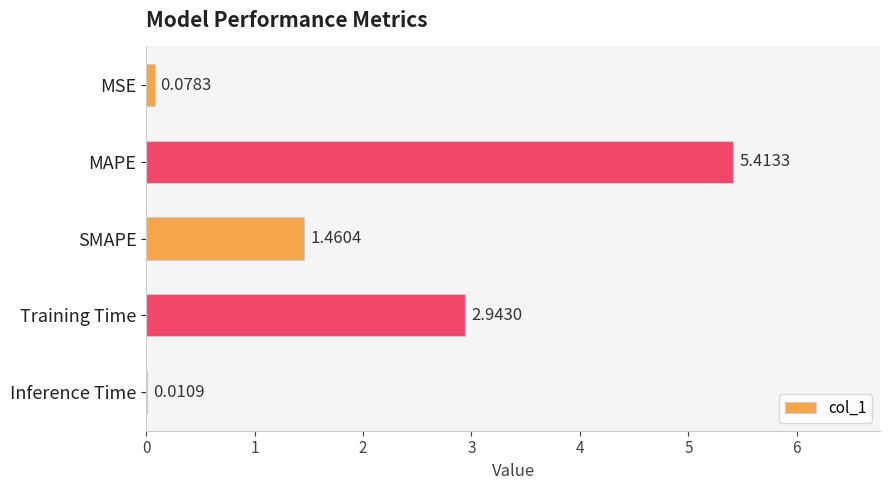

At which label is the value closest to 2?

SMAPE